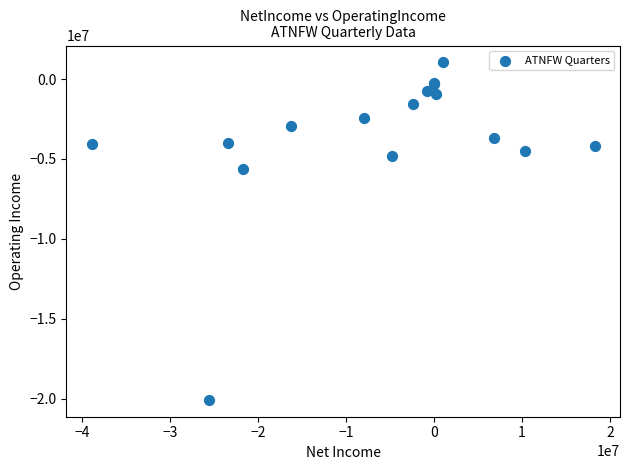

What Y value in the scatter plot is closest to -9516705?

-5639896